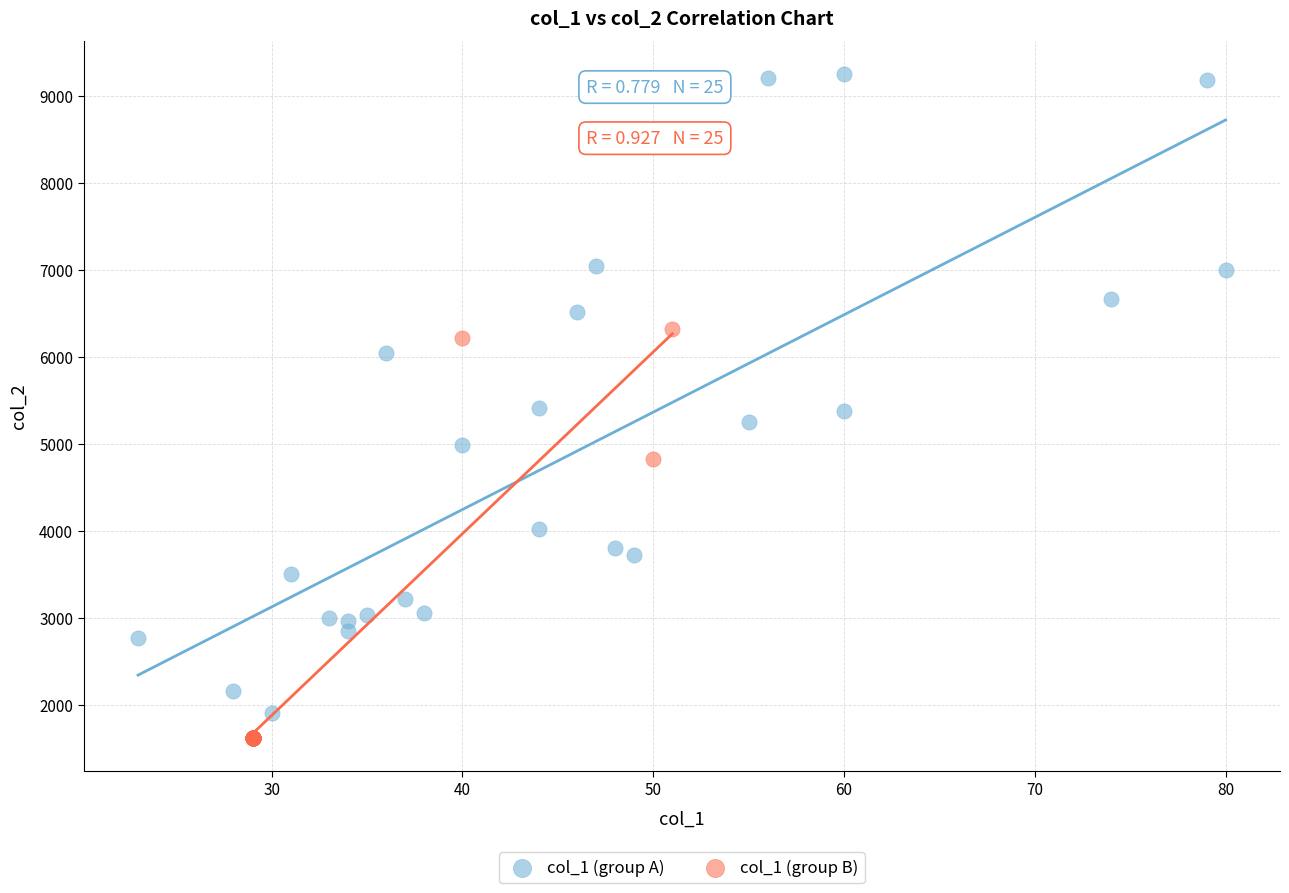

Which series has the largest Y range (max minus min)?

col_1 (group A)